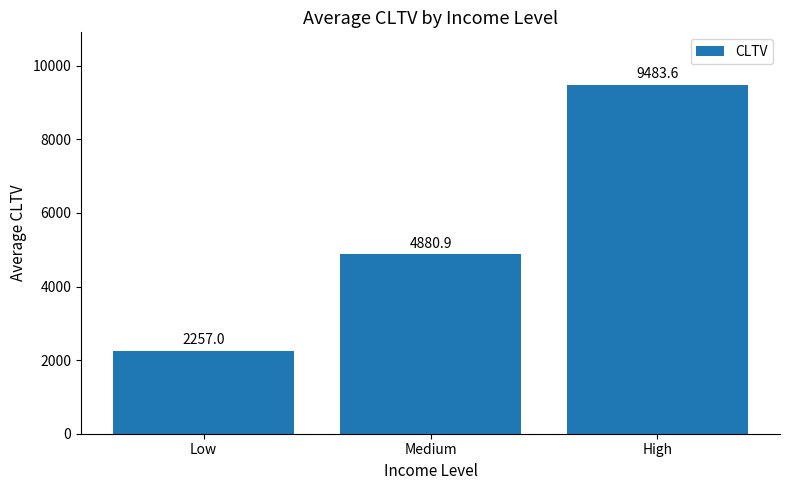

Rank the categories by value from lowest to highest.

Low, Medium, High